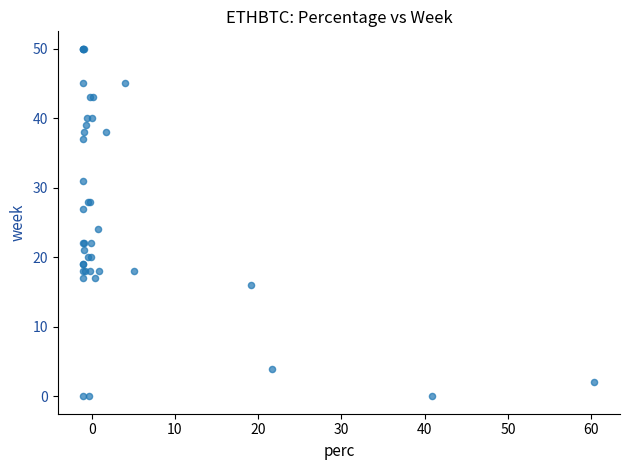

What Y value in the scatter plot is closest to 25?

24